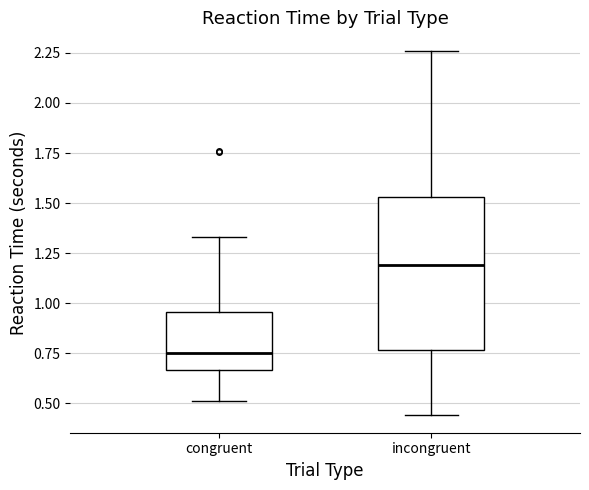

Reading left to right, transcribe this box plot: for each box, give where its median line is, the range the box spans, and where its two whiskers end, as read against the y-axis. The values are not printed on the chart, so give them approximately, as read against the axis.

congruent: median 0.75, box 0.65 to 0.95, whiskers 0.50 to 1.35
incongruent: median 1.20, box 0.75 to 1.55, whiskers 0.45 to 2.25